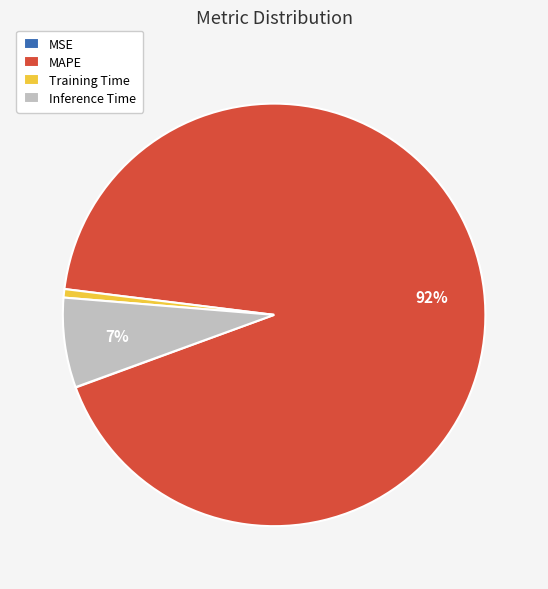

Which has a higher value, Inference Time or MAPE?

MAPE